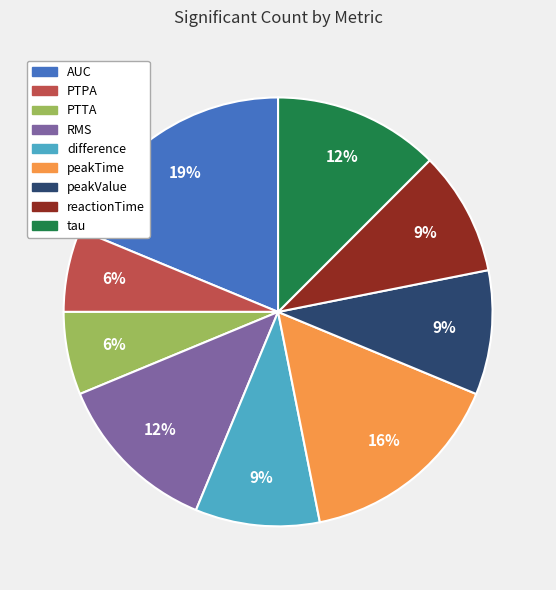

True or false: peakValue accounts for 15% of the total.

False